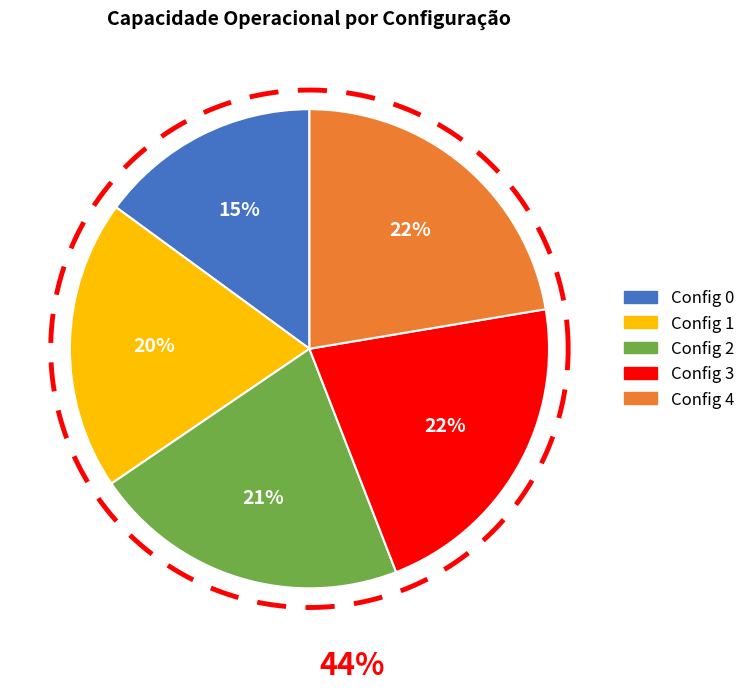

Does 1 represent more than half of the total?

No